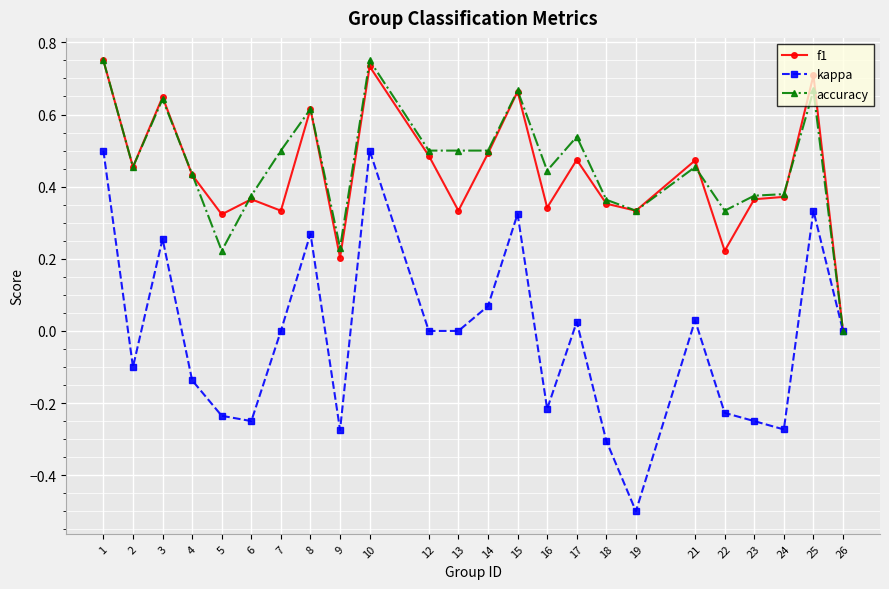

At which label does f1 reach its peak?

1